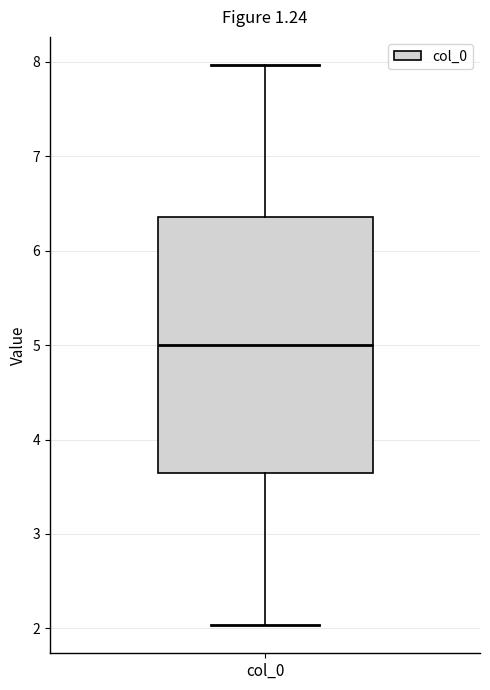

Where is the lower edge of the box for col_0 on the y-axis? The values are not printed on the chart, so give them approximately, as read against the axis.

3.6